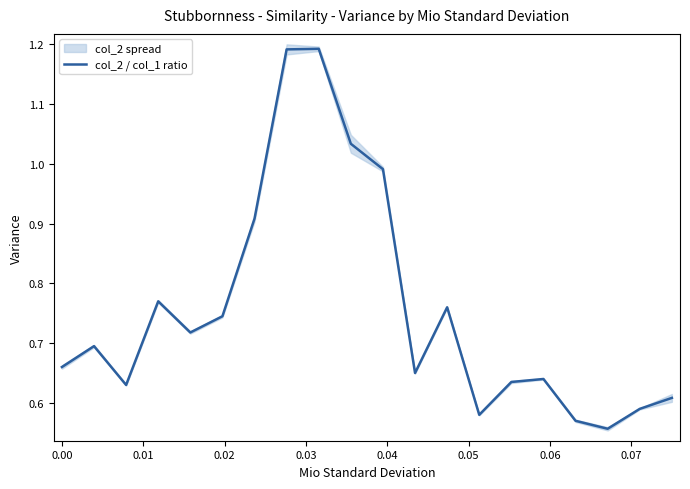

How many points are higher than both their immediate neighbors (excluding endpoints)?

5